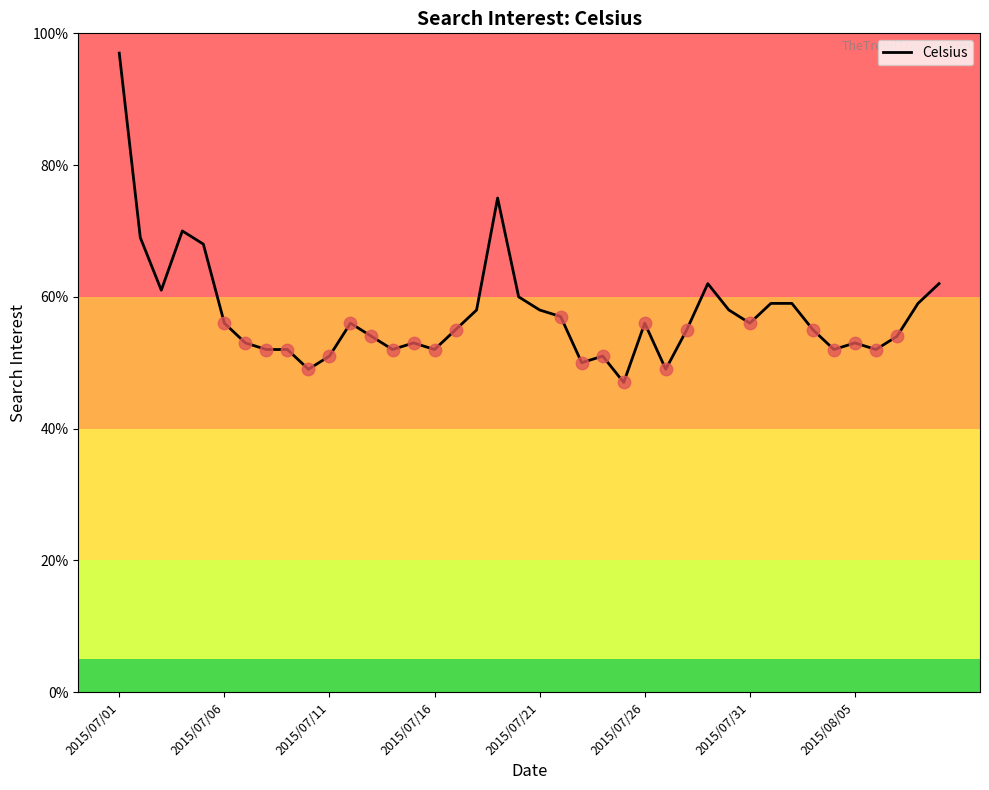

What is the difference between the maximum and minimum values?

50